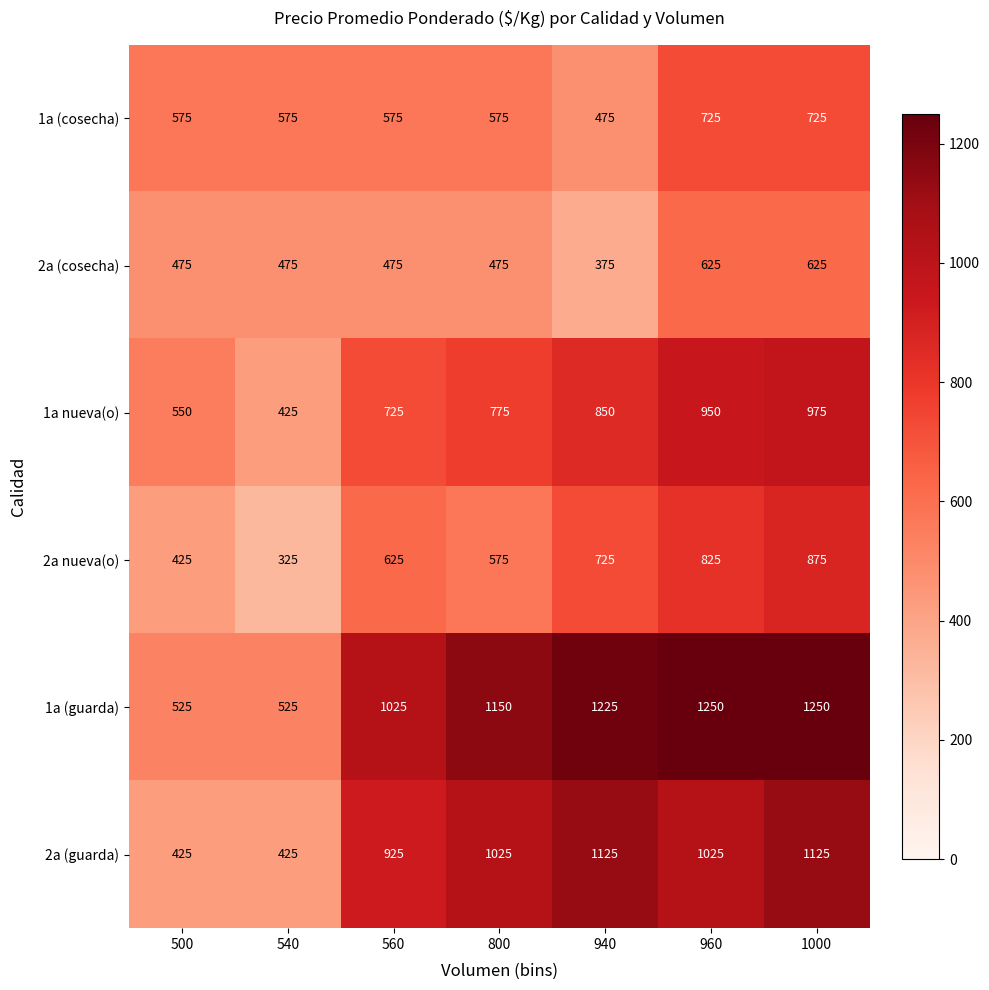

How many distinct data groups are displayed?

6